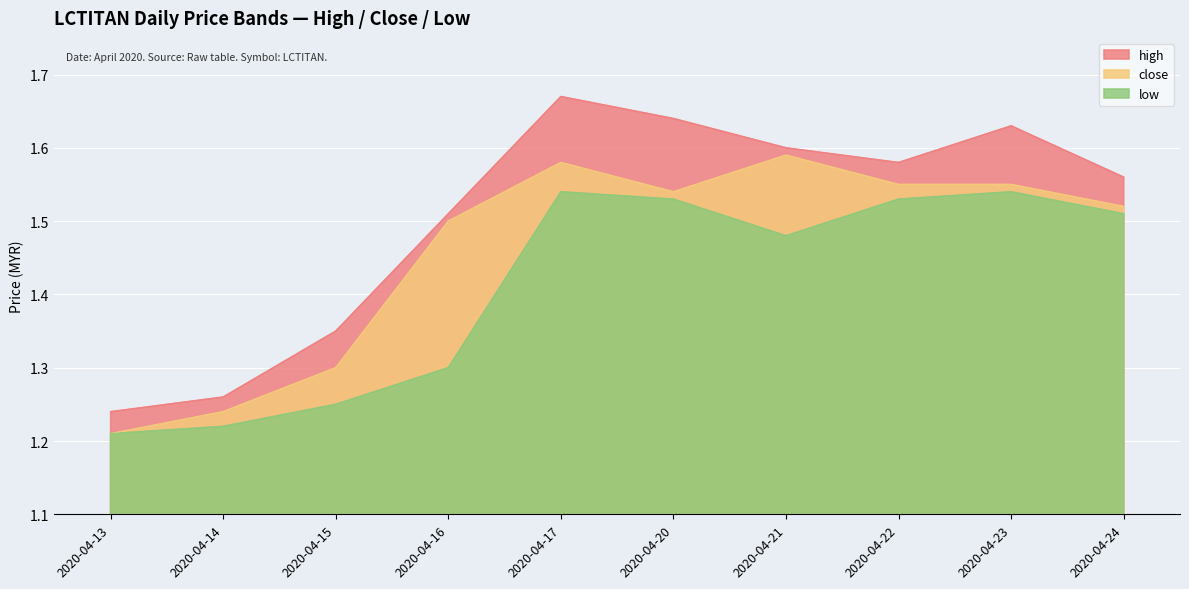

What is the difference between the maximum and minimum values in the close series?

0.4